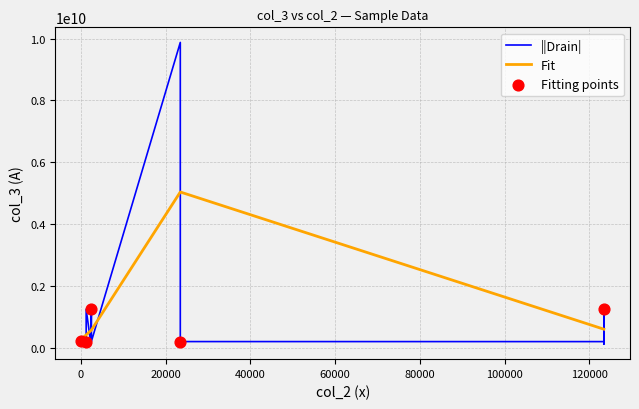

Which series contains the lowest Y value?

||Drain|